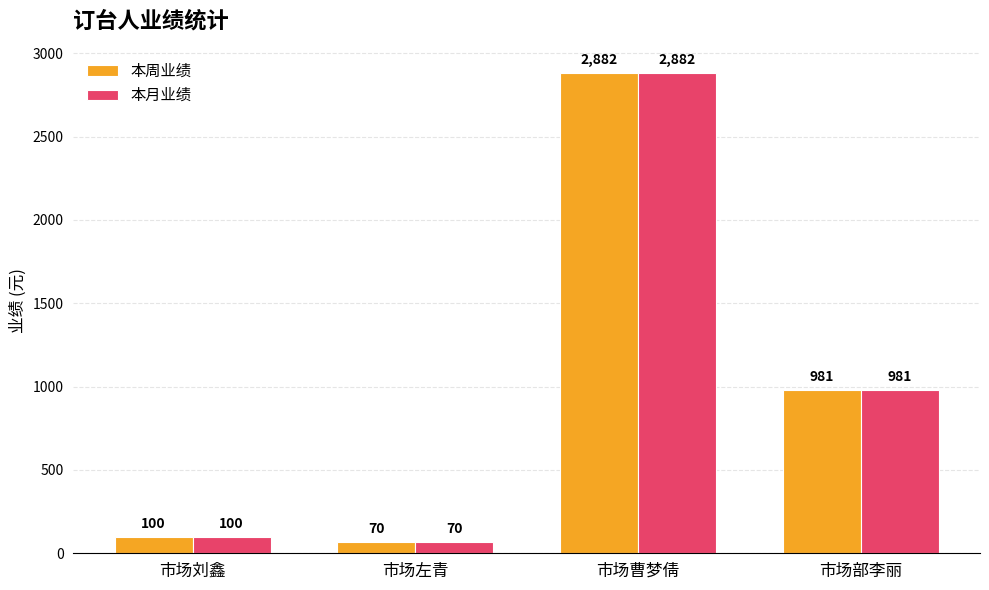

What is the label of the 4th bar from the right?

市场刘鑫